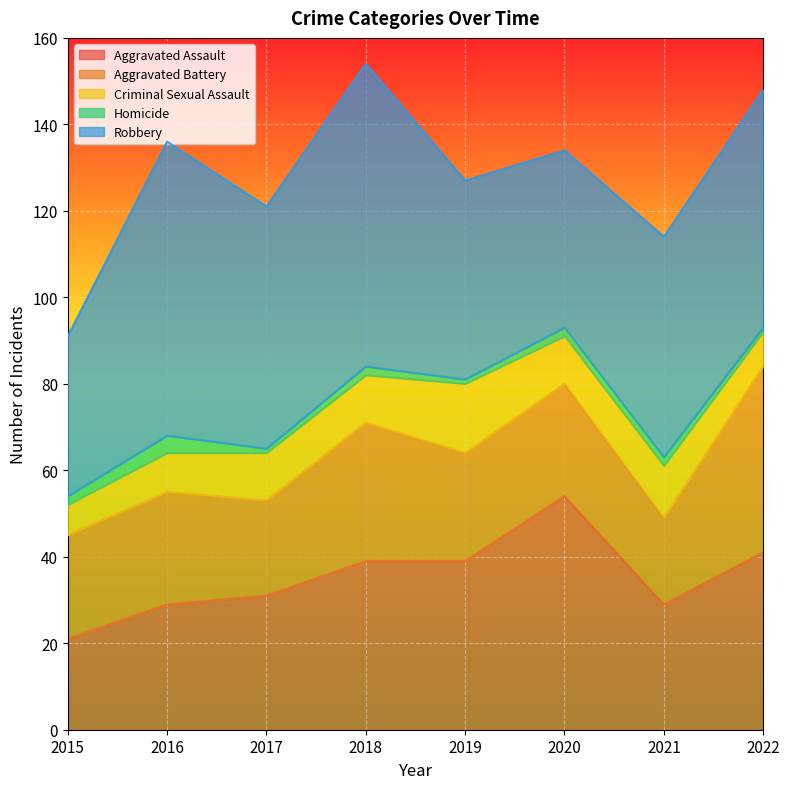

What is the maximum value shown in the chart?

70